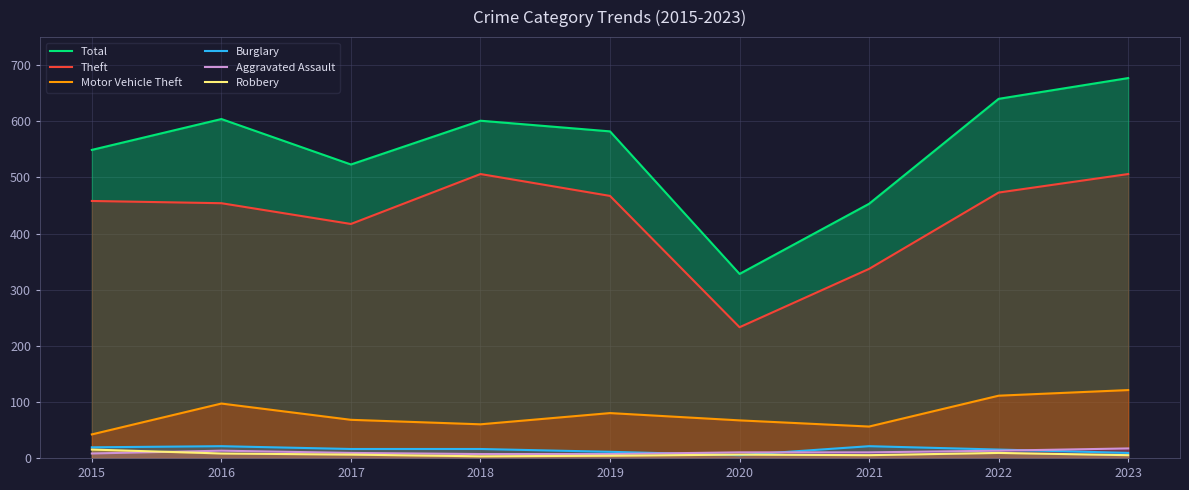

How many interior local valleys does the Total series have?

2